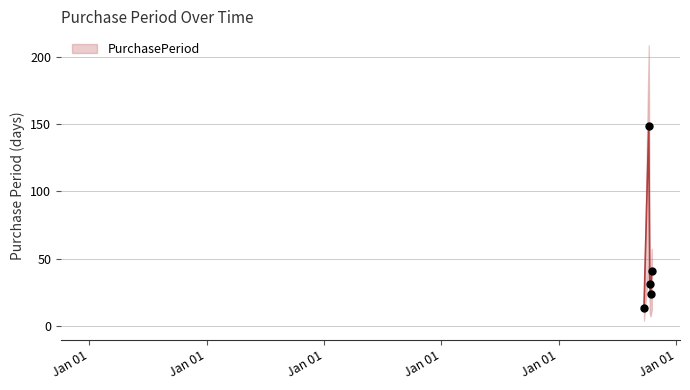

Which has a higher value, 2017-11-30 or 2017-10-20?

2017-11-30